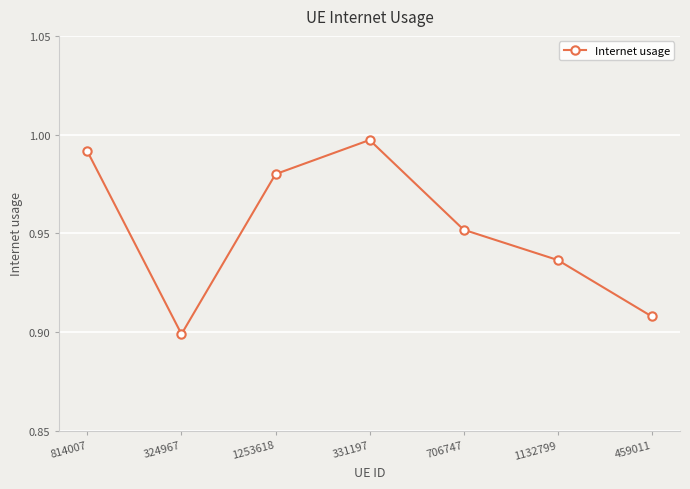

What is the sum of the values at 459011 and 1253618?

1.9